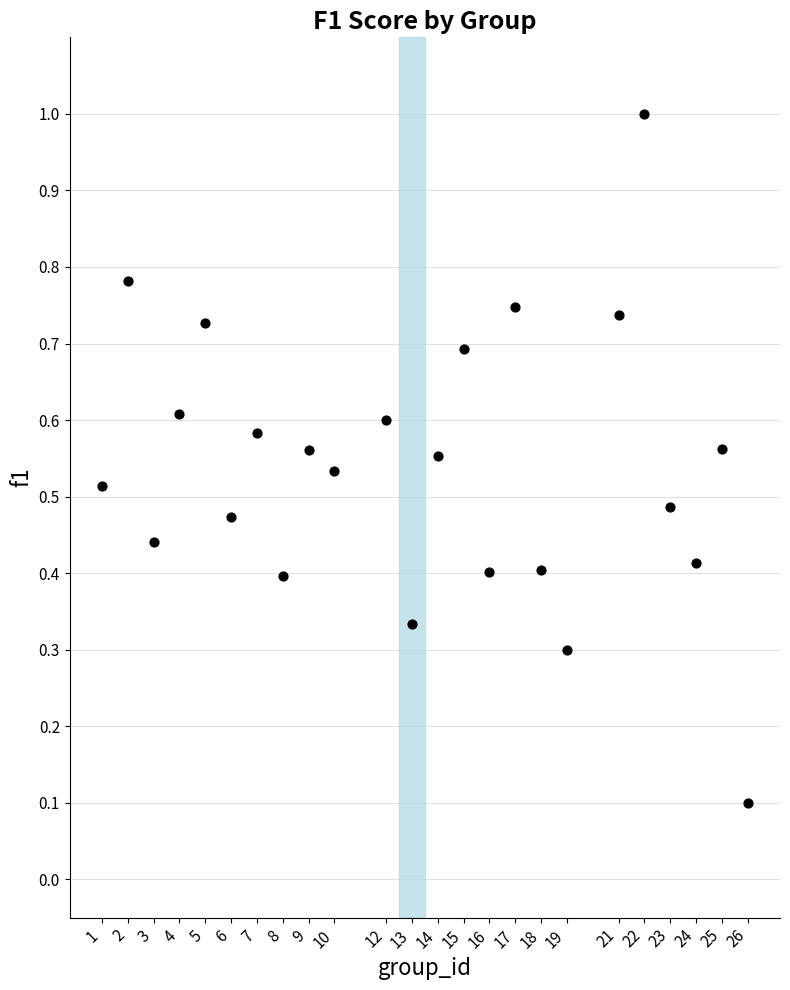

What is the range of Y values (max minus min)?

0.9